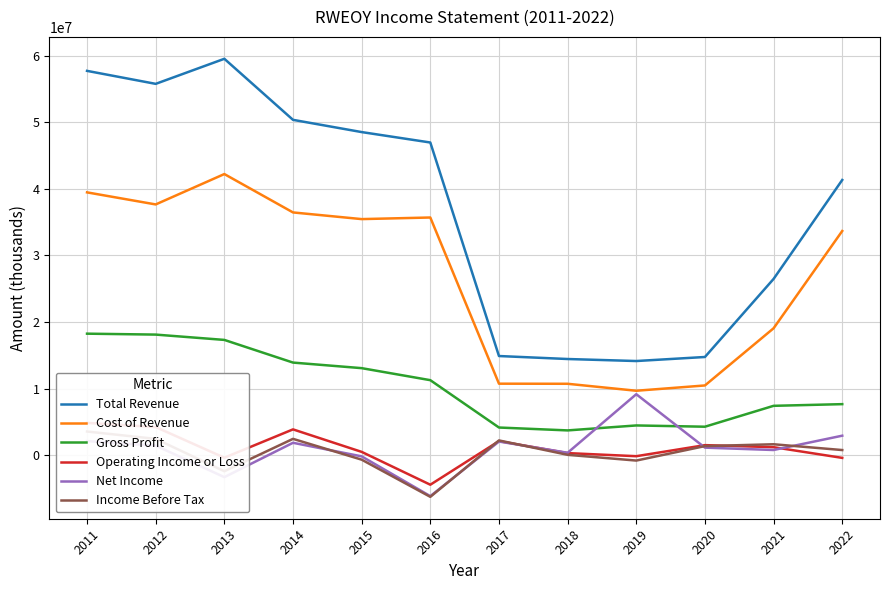

True or false: Income Before Tax and Total Revenue cross at least once.

False